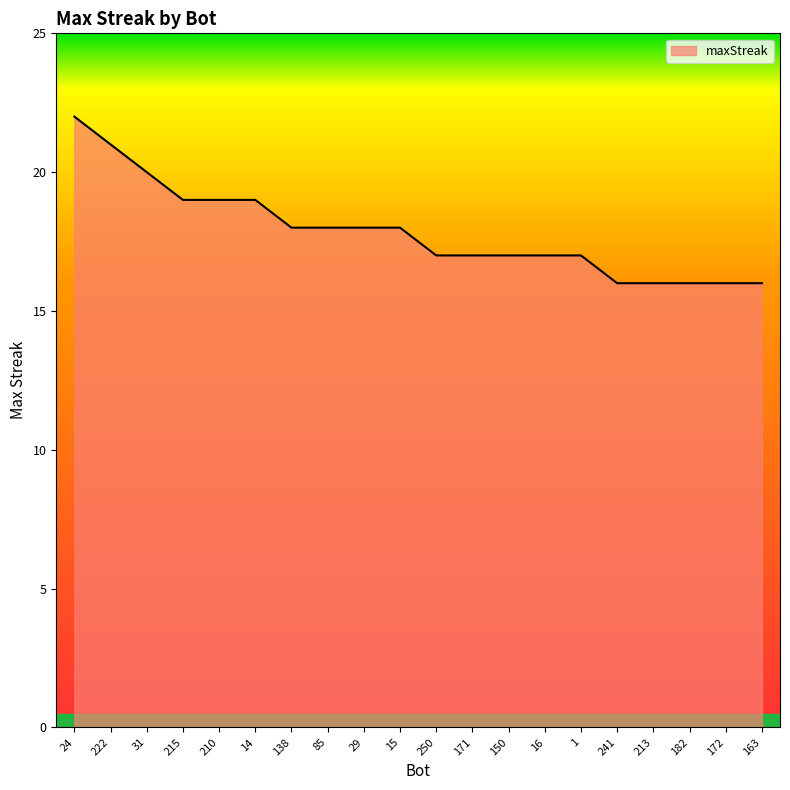

The chart shows a value of 32 at 222. True or false?

False